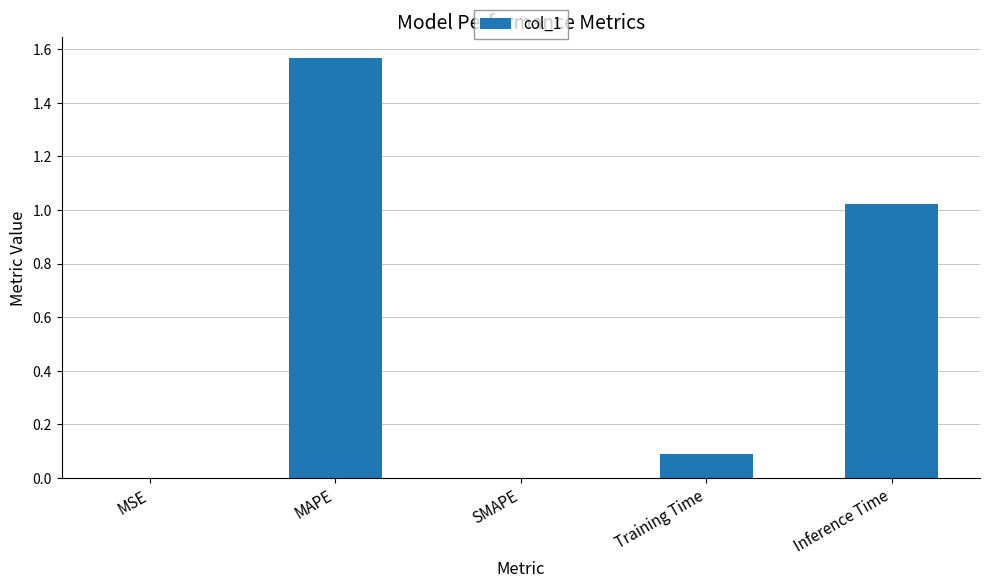

Are the bars horizontal?

No